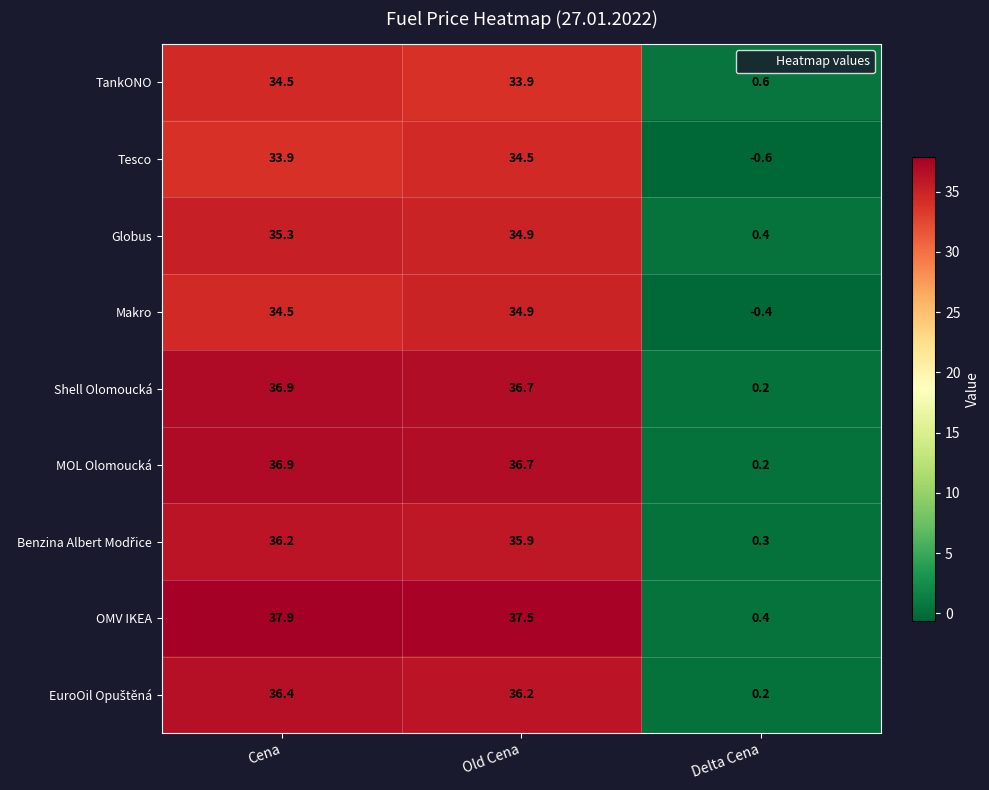

What is the sum of all MOL Olomoucká values?

73.8